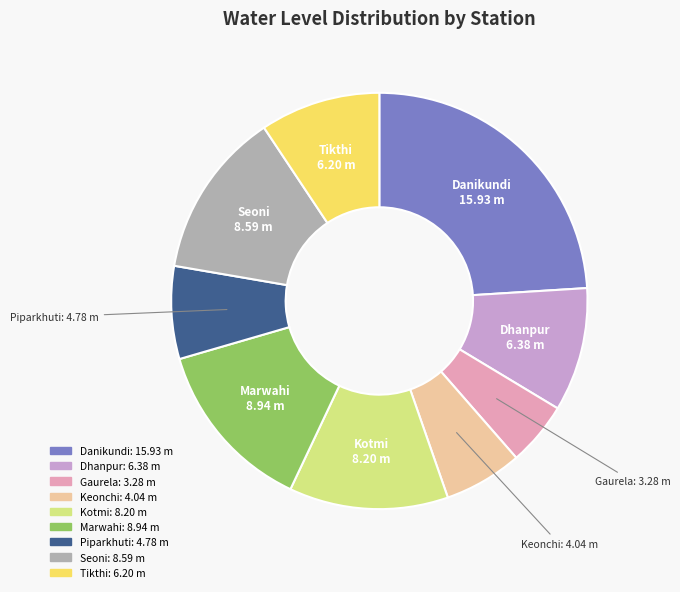

True or false: Piparkhuti accounts for 1% of the total.

False